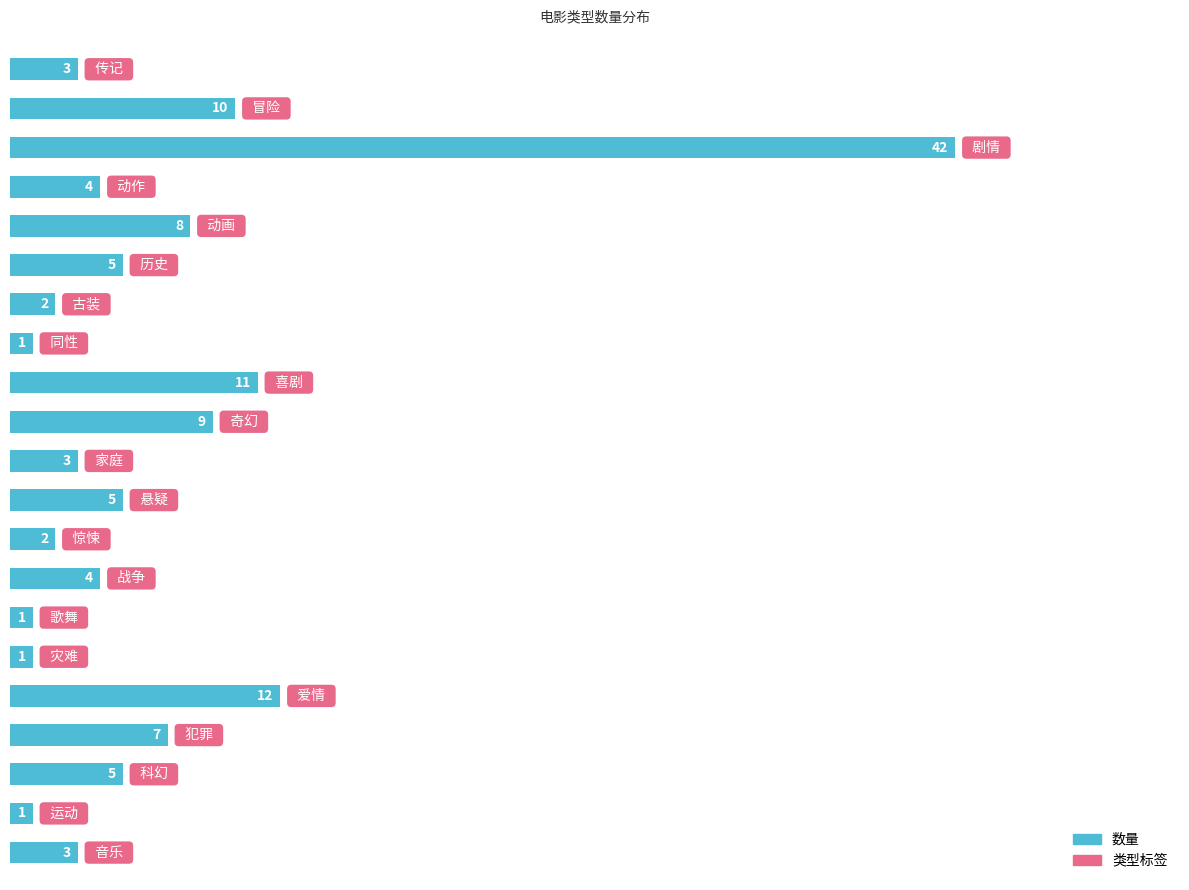

What is the greatest value displayed?

42